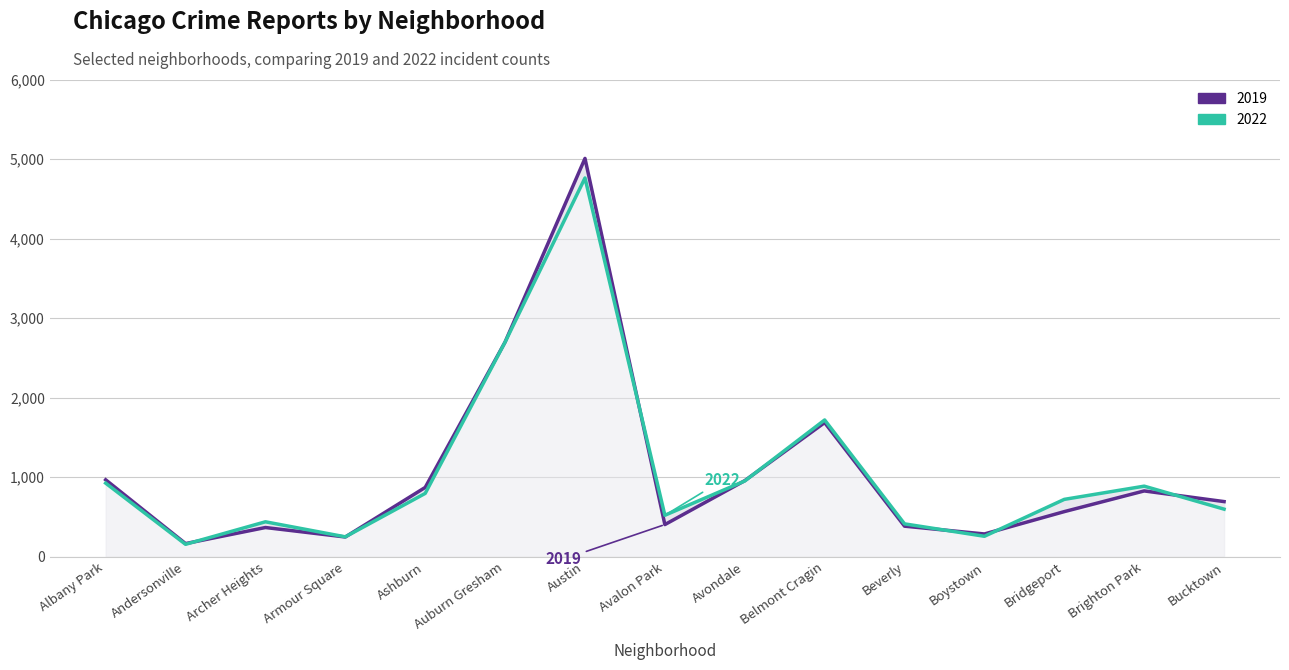

List the series in order of their peak value, lowest first.

2022, 2019